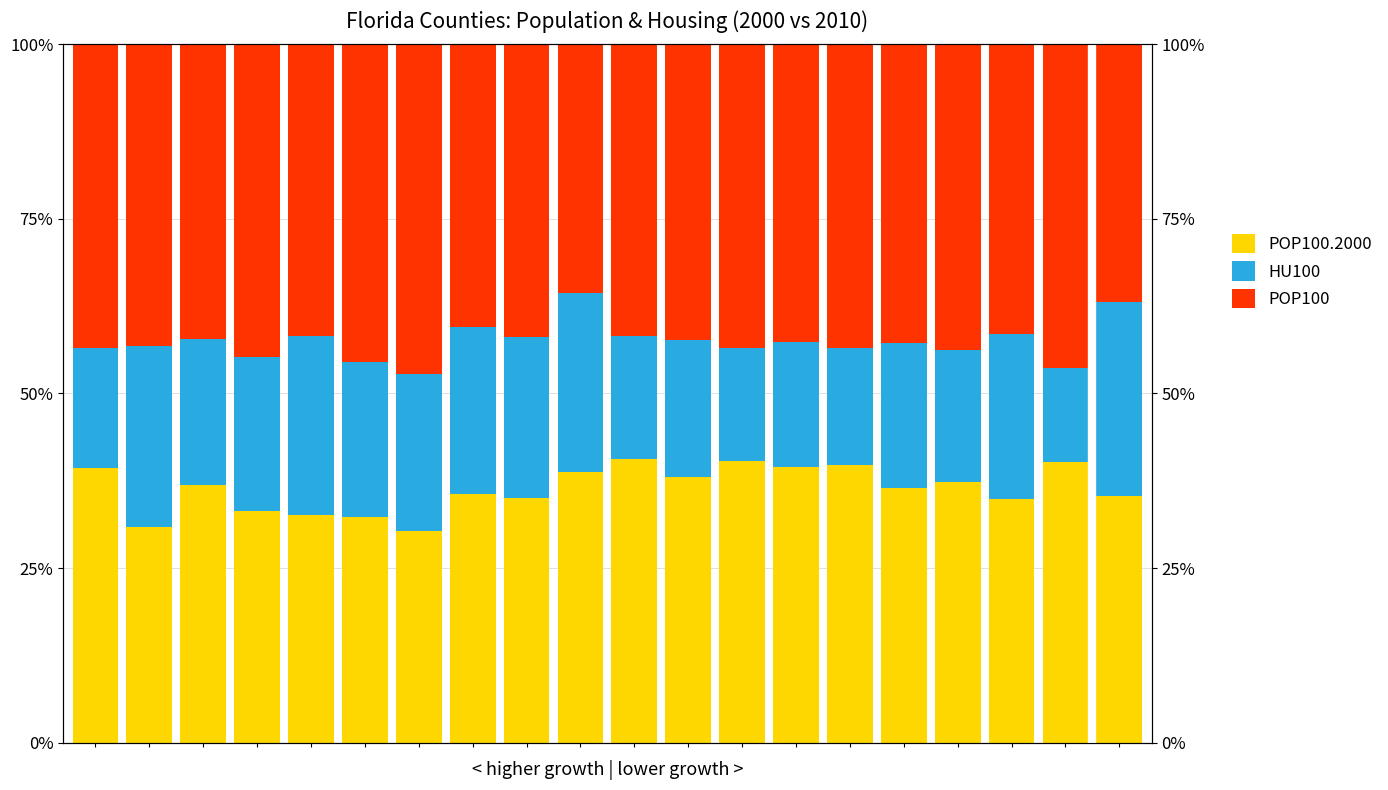

What are all the series names shown in the legend?

POP100.2000, HU100, POP100